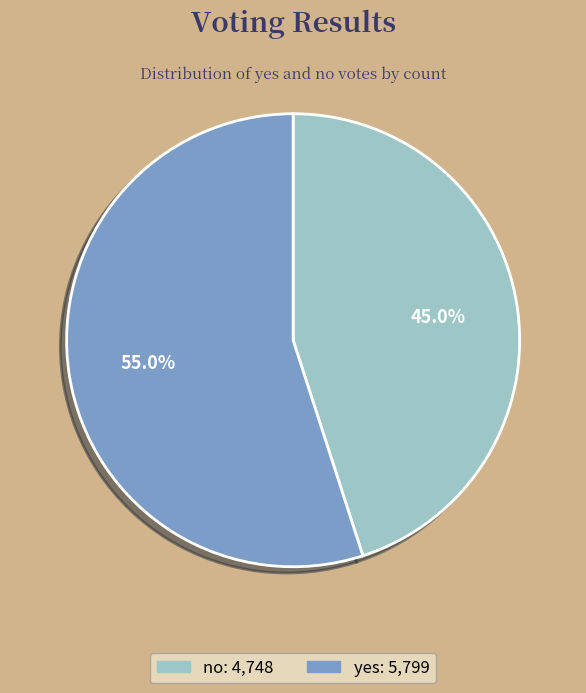

What is the largest slice in the pie chart?

yes